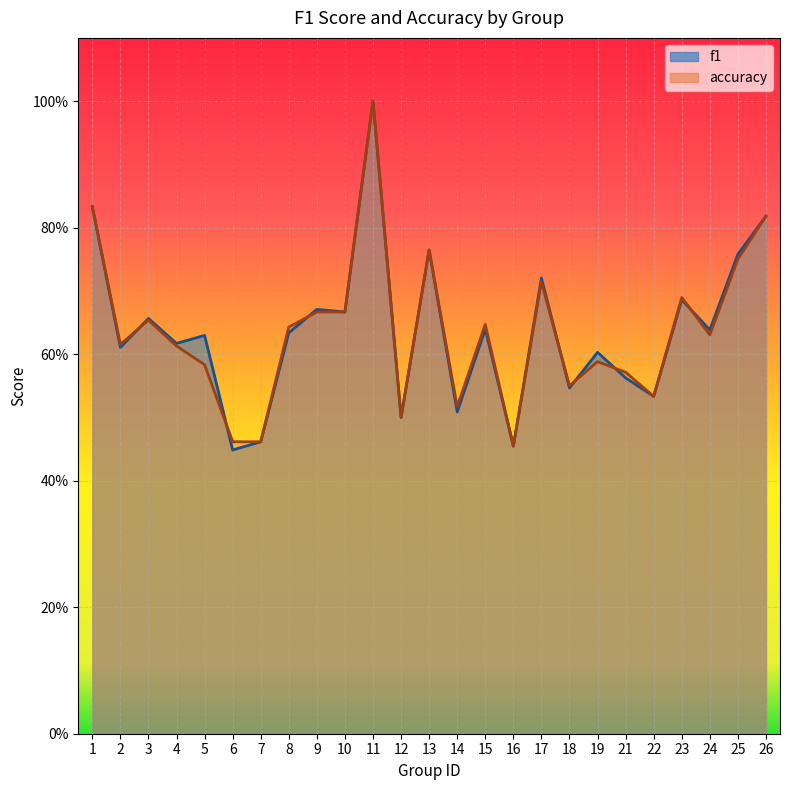

True or false: f1 has more than 1 points higher than both neighbors.

True